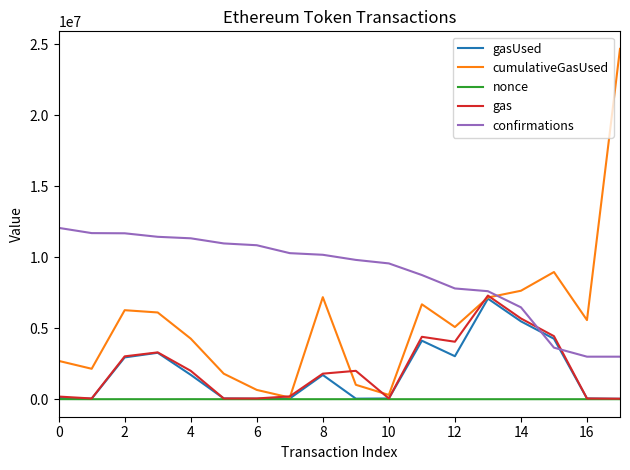

Which series has the widest spread of values?

cumulativeGasUsed